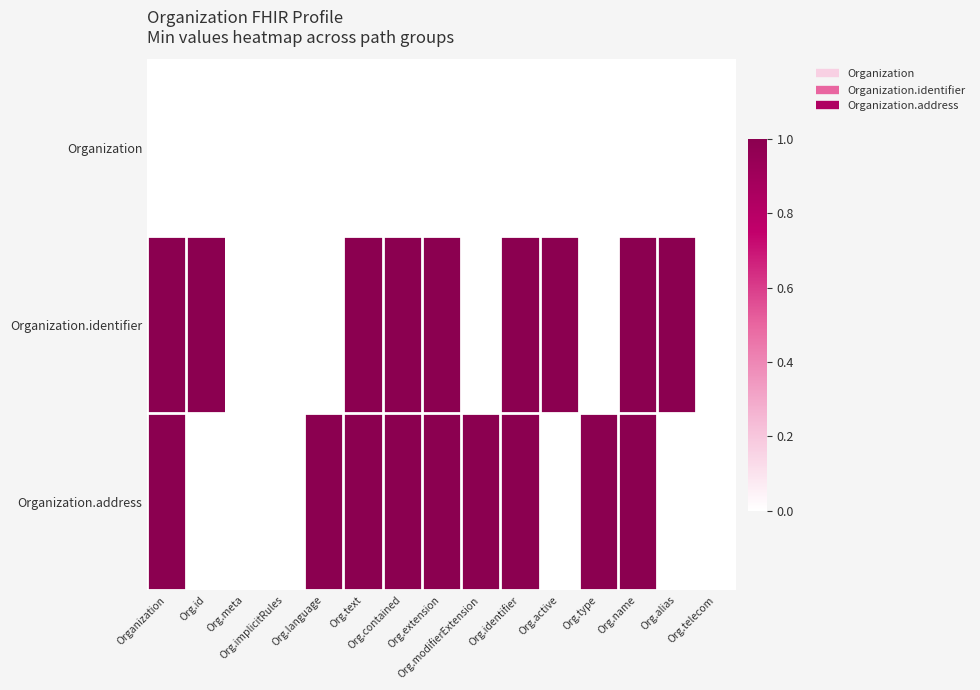

Reading left to right, extract all data points from this chart.

Organization: Organization=0	Org.id=0	Org.meta=0	Org.implicitRules=0	Org.language=0	Org.text=0	Org.contained=0	Org.extension=0	Org.modifierExtension=0	Org.identifier=0	Org.active=0	Org.type=0	Org.name=0	Org.alias=0	Org.telecom=0
Organization.identifier: Organization=1	Org.id=1	Org.meta=0	Org.implicitRules=0	Org.language=0	Org.text=1	Org.contained=1	Org.extension=1	Org.modifierExtension=0	Org.identifier=1	Org.active=1	Org.type=0	Org.name=1	Org.alias=1	Org.telecom=0
Organization.address: Organization=1	Org.id=0	Org.meta=0	Org.implicitRules=0	Org.language=1	Org.text=1	Org.contained=1	Org.extension=1	Org.modifierExtension=1	Org.identifier=1	Org.active=0	Org.type=1	Org.name=1	Org.alias=0	Org.telecom=0